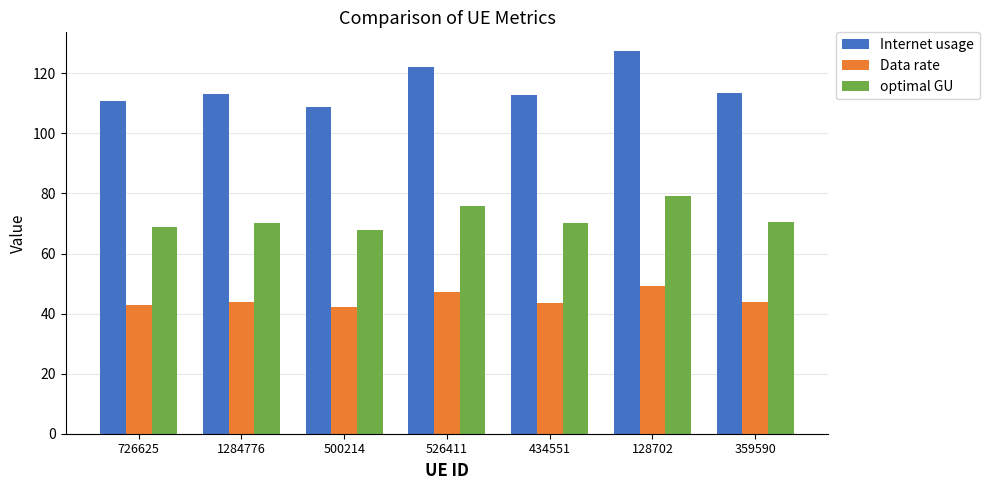

Which series has the widest spread of values?

Internet usage